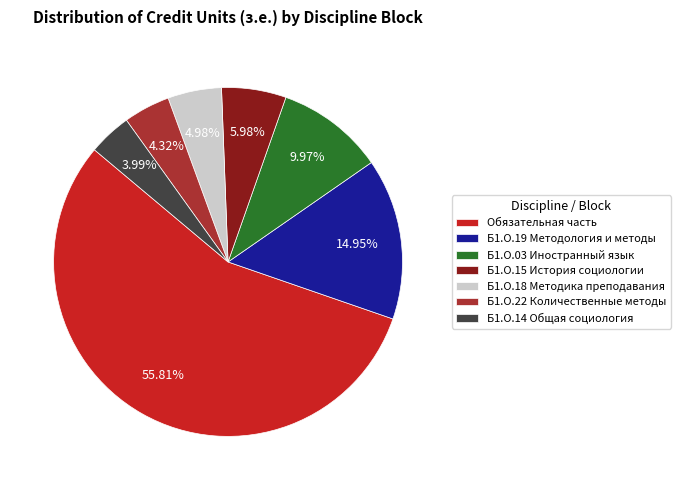

What is the ratio of the value at Обязательная часть to the value at Б1.О.03 Иностранный язык?

5.6